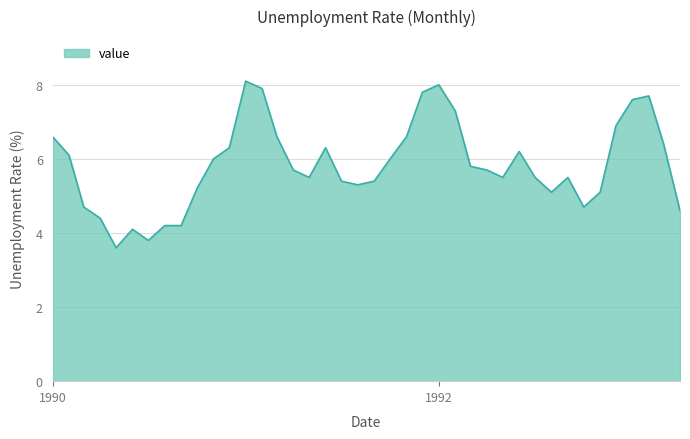

What is the difference between the maximum and minimum values?

4.5